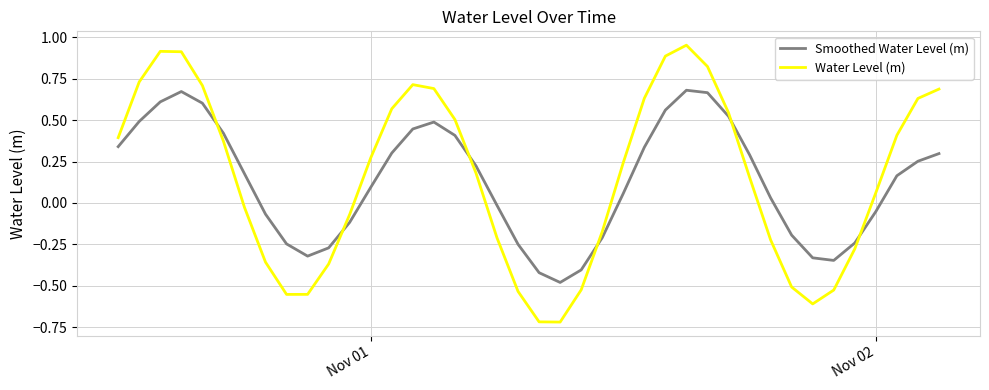

Does the chart have visible grid lines?

Yes